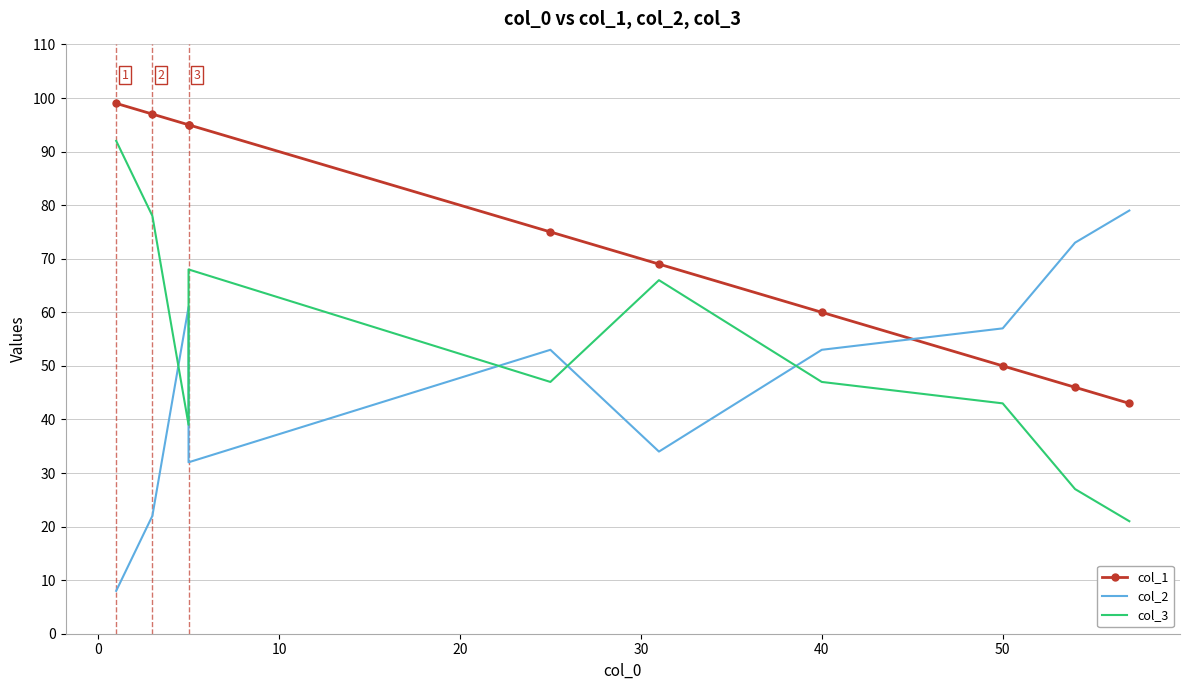

What is the highest value of the col_1 series?

99